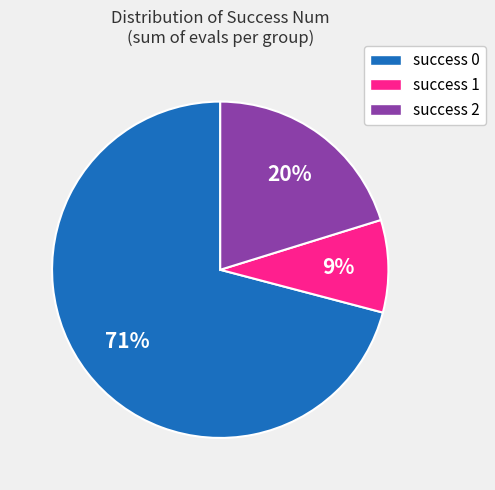

Count the number of slices in the pie.

3